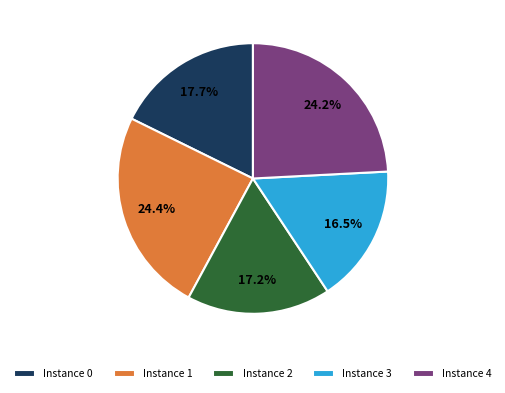

Count the number of slices in the pie.

5